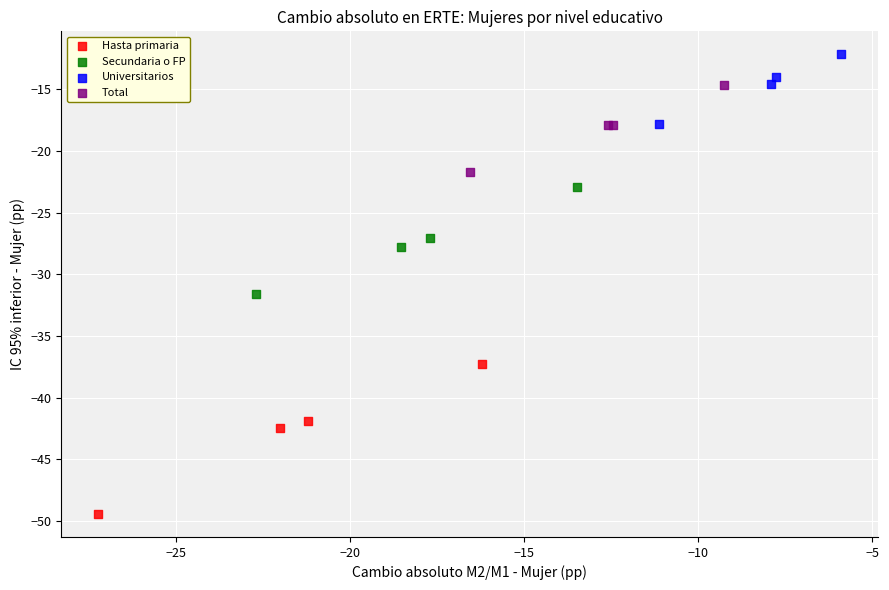

Which series contains the highest Y value?

Universitarios